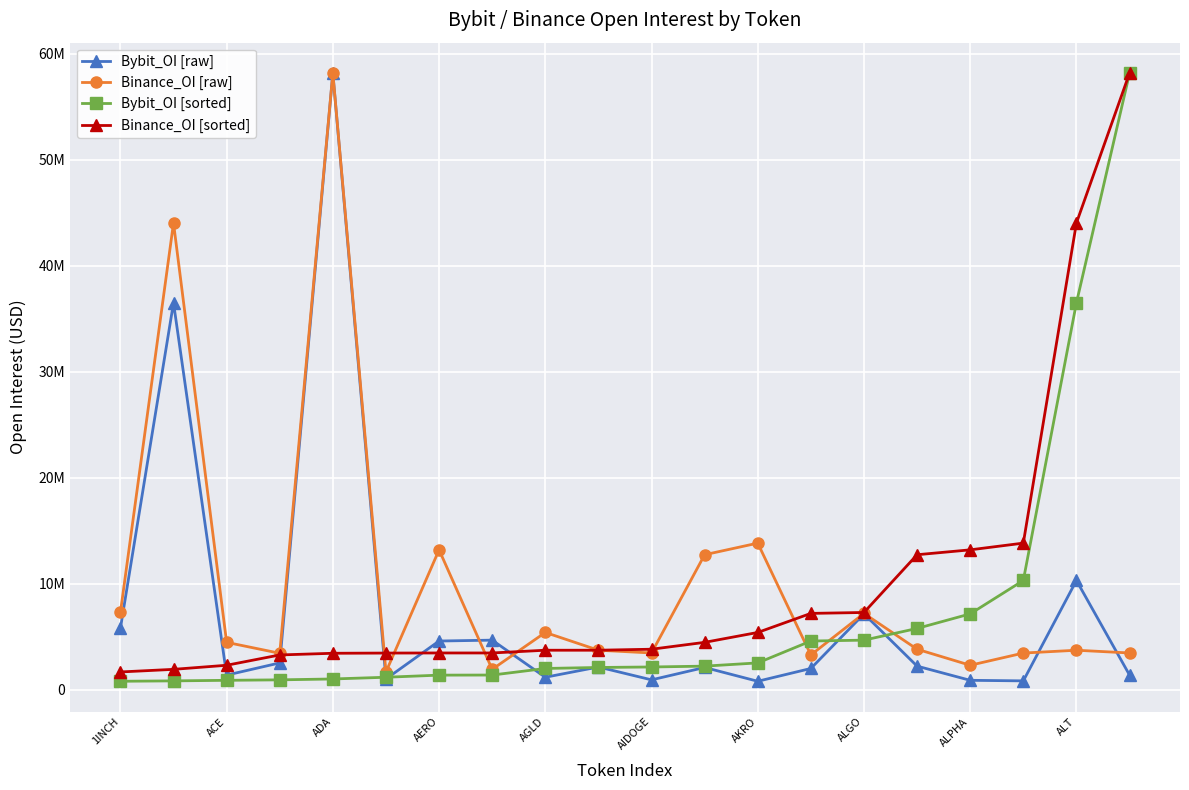

Which category has the lowest value in the Binance_OI [sorted] series?

1INCH